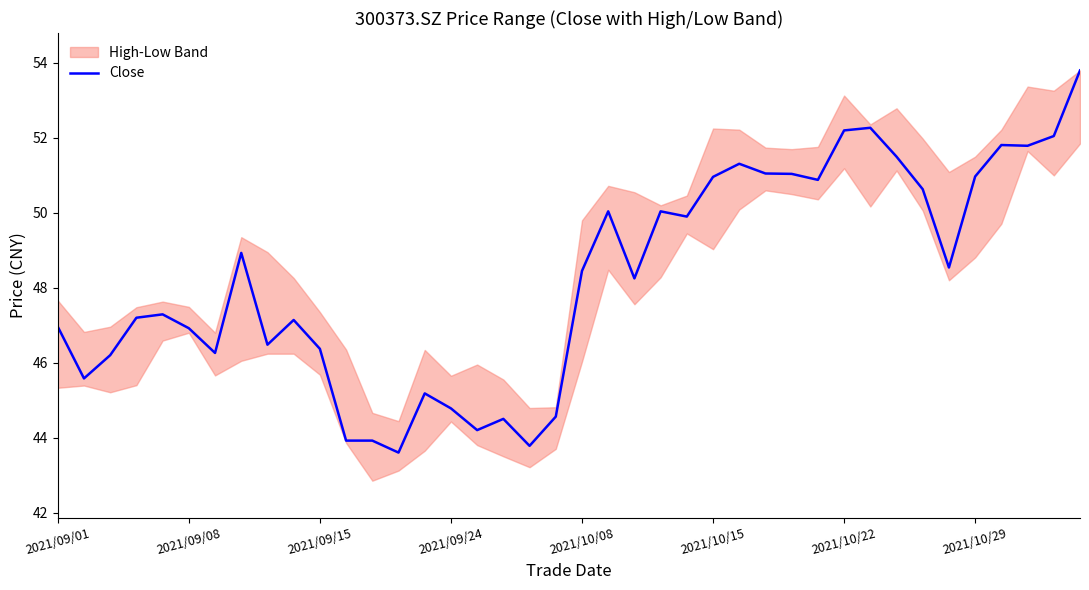

Which label corresponds to the smallest value in the chart?

13